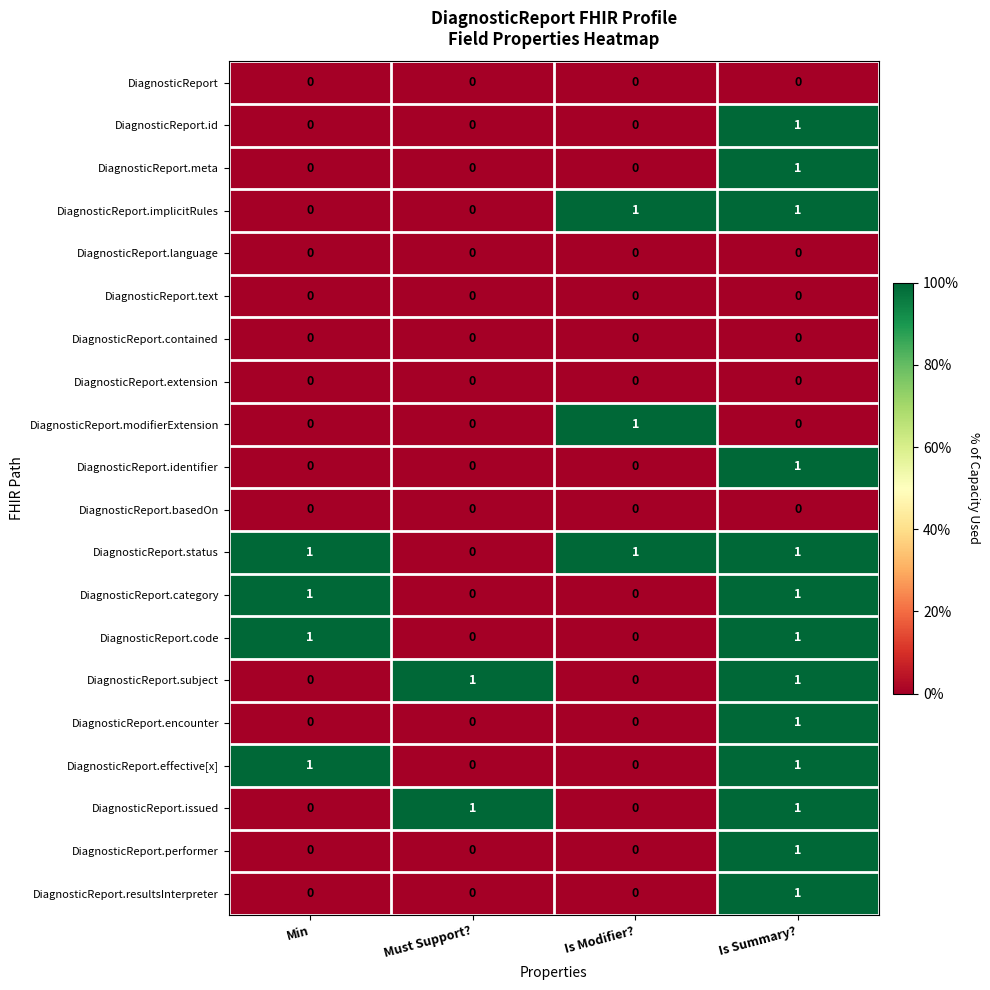

What is the total value across all series at Min?

4